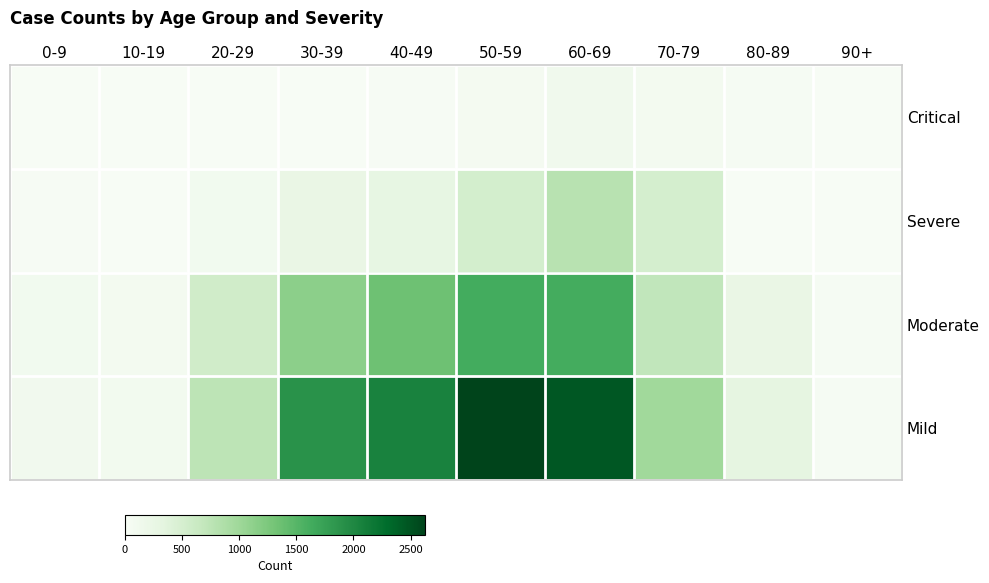

Reading left to right, transcribe all the data shown in this chart.

Critical: 0-9=1	10-19=0	20-29=3	30-39=1	40-49=20	50-59=52	60-69=113	70-79=81	80-89=33	90+=10
Severe: 0-9=16	10-19=9	20-29=95	30-39=237	40-49=278	50-59=522	60-69=788	70-79=505	80-89=0	90+=0
Moderate: 0-9=93	10-19=73	20-29=558	30-39=1136	40-49=1348	50-59=1625	60-69=1612	70-79=706	80-89=239	90+=40
Mild: 0-9=110	10-19=91	20-29=748	30-39=1895	40-49=2061	50-59=2626	60-69=2471	70-79=979	80-89=308	90+=24